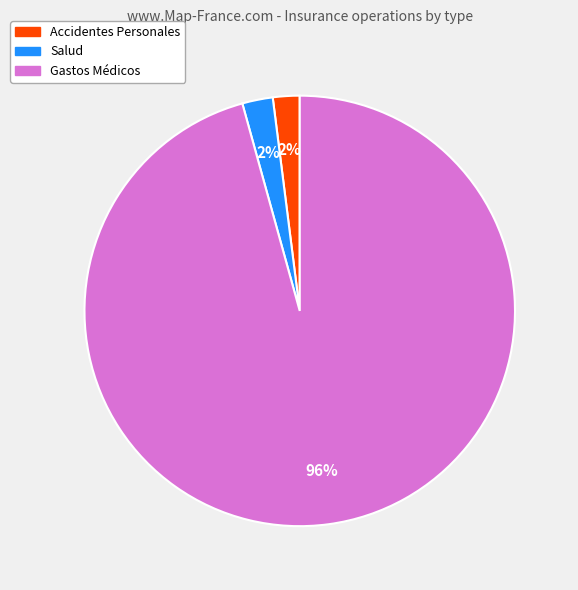

Is the sum of Gastos Médicos and Salud greater than half?

Yes